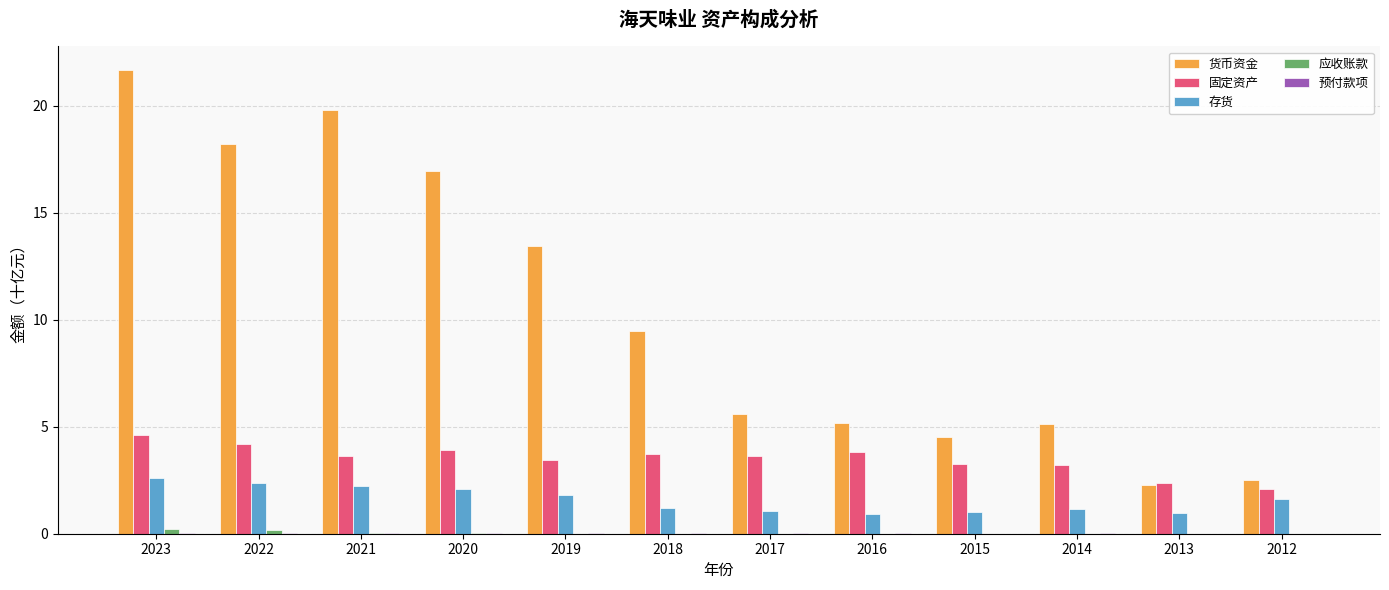

At which category is the sum across all series the highest?

2023